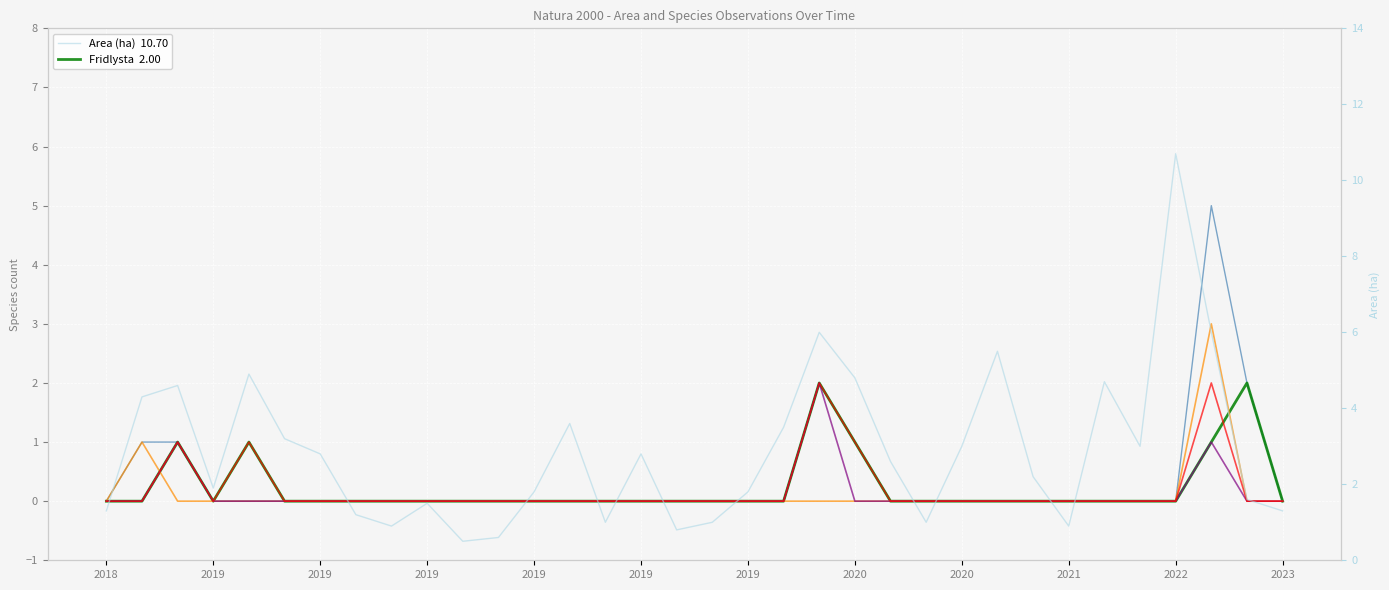

True or false: Fridlysta and Alla arter cross at least once.

False